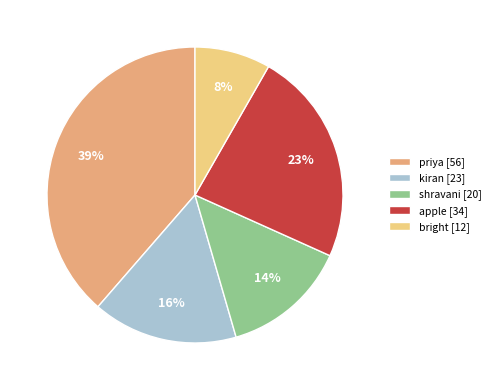

Rank the categories by value from highest to lowest.

priya, apple, kiran, shravani, bright